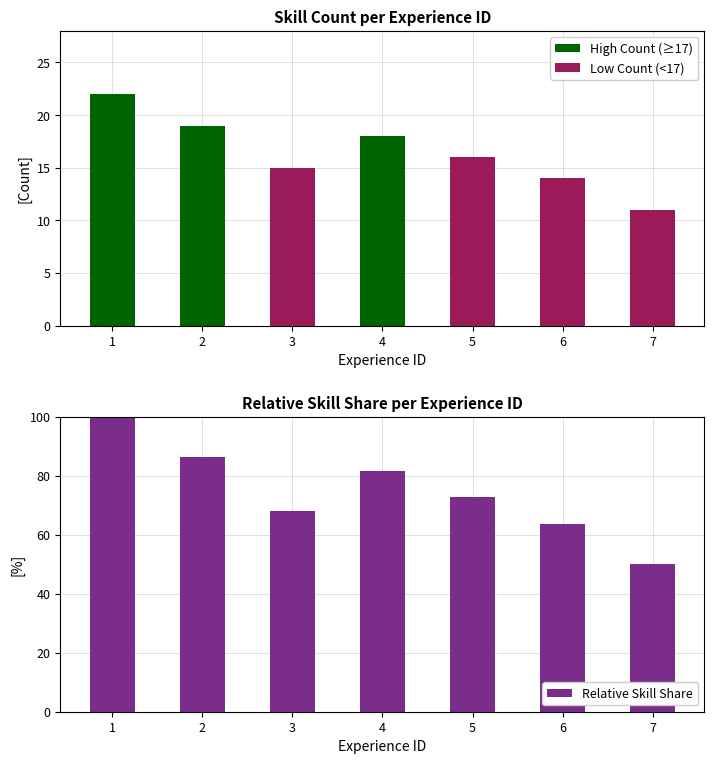

At which label does Skill Count first exceed 16?

1